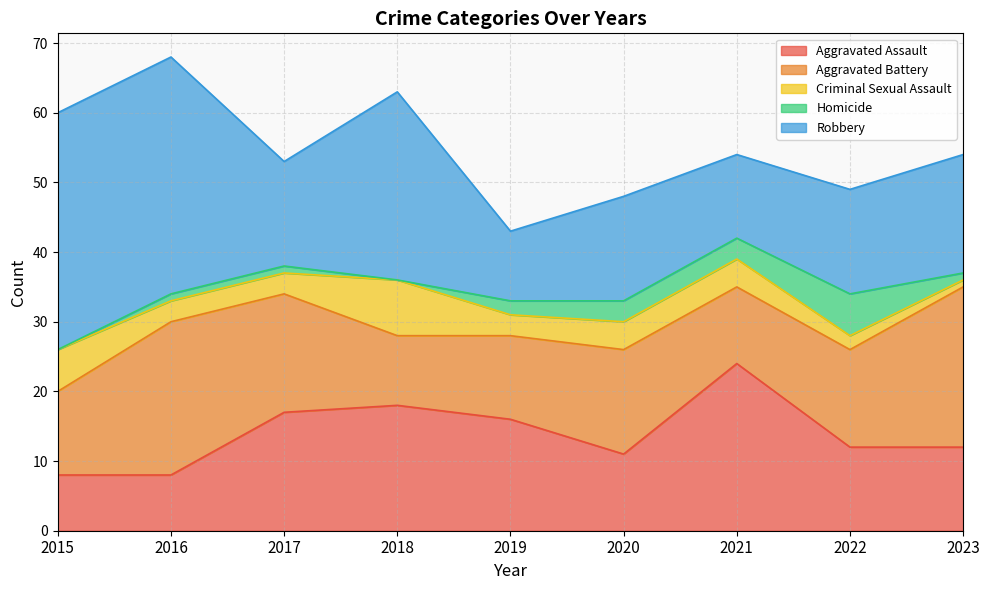

What are all the series names shown in the legend?

Aggravated Assault, Aggravated Battery, Criminal Sexual Assault, Homicide, Robbery